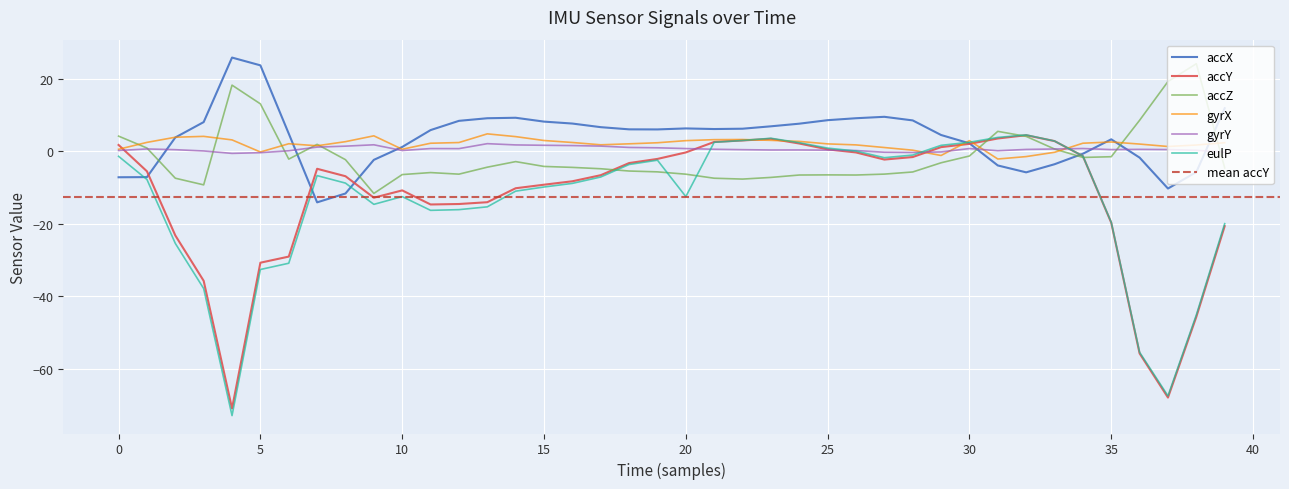

True or false: gyrY has a value of 0.3 at 33.

False